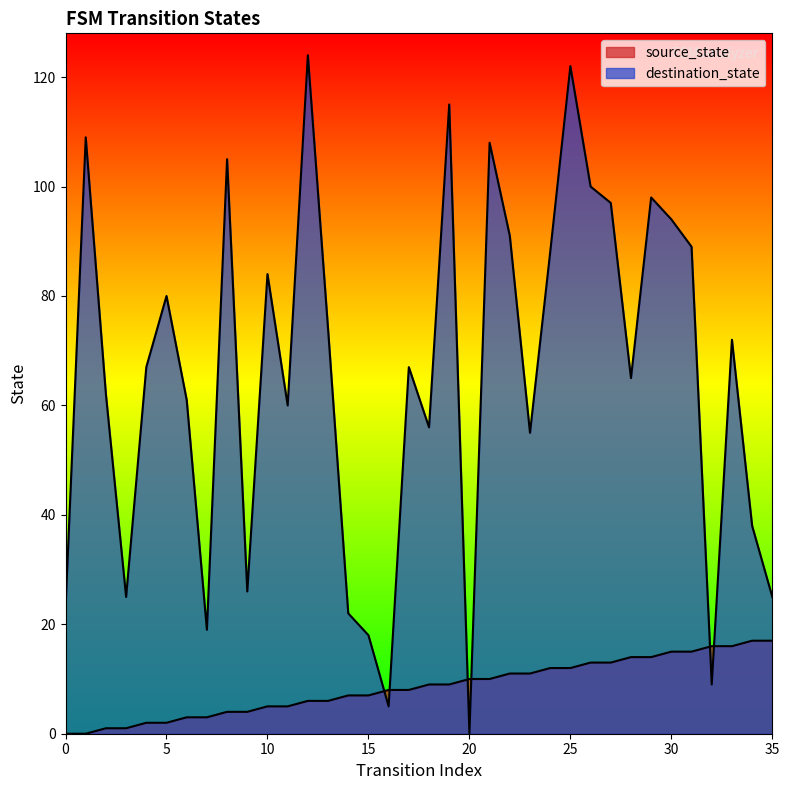

Where does the source_state series first go above 9?

20